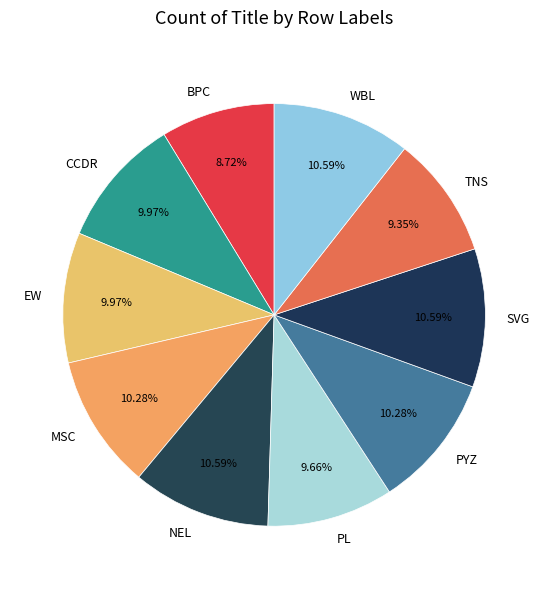

What is the ratio of the value at WBL to the value at BPC?

1.2